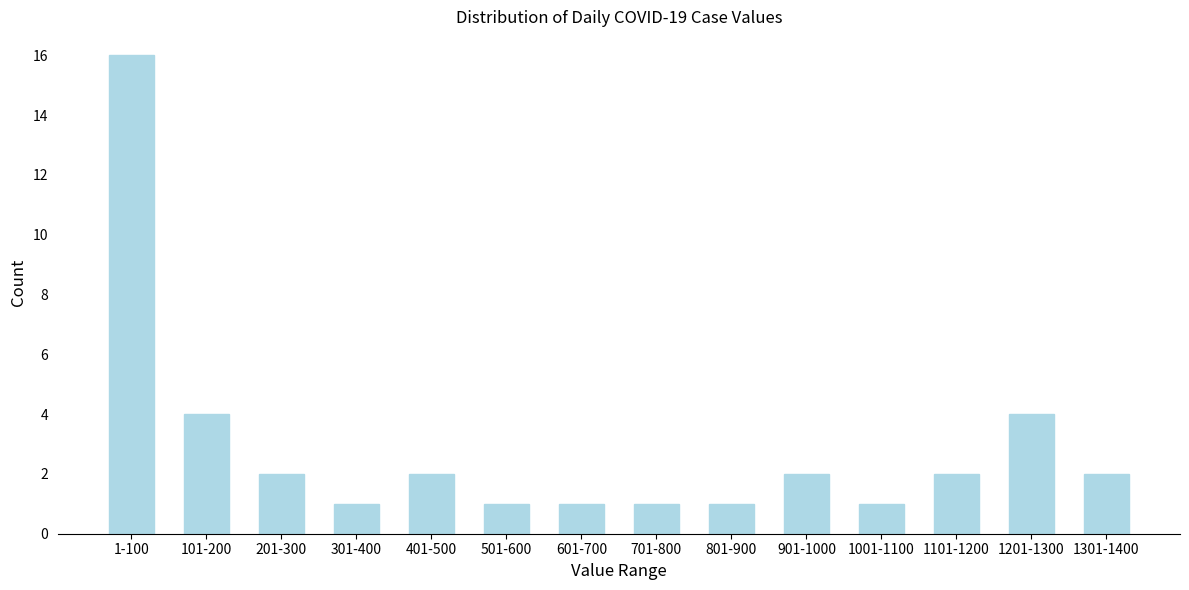

Reading left to right, transcribe all the data shown in this chart.

16	4	2	1	2	1	1	1	1	2	1	2	4	2